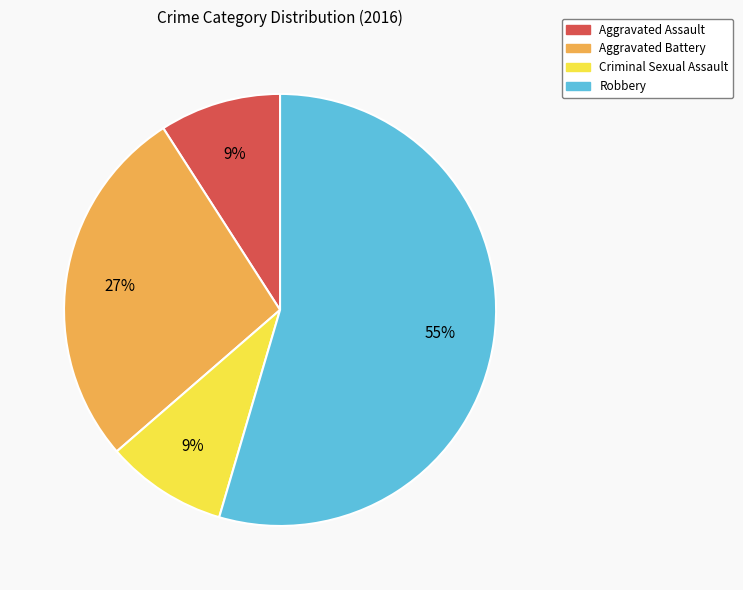

How many slices are in this pie chart?

4